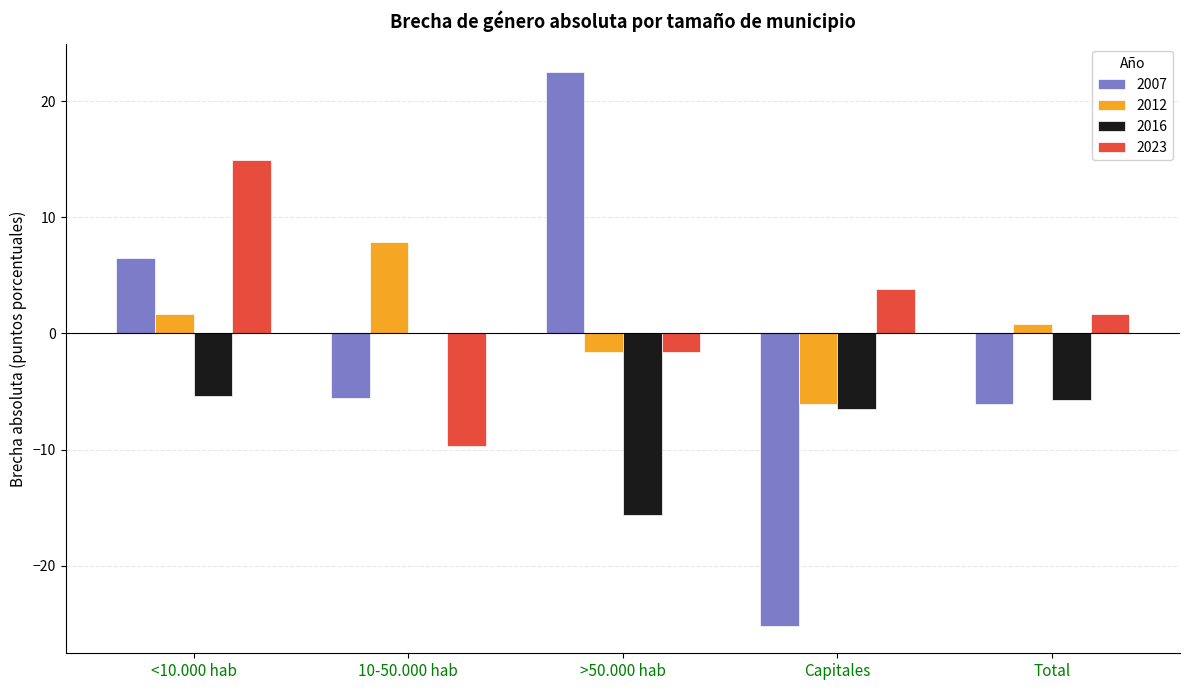

At which category is the sum across all series the highest?

<10.000 hab